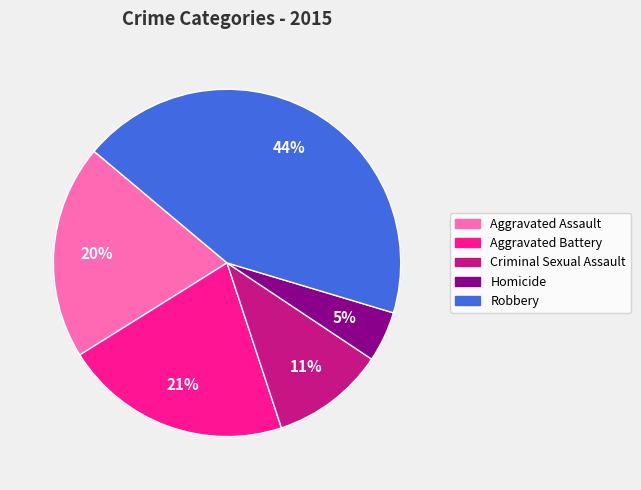

The Robbery slice represents 44% of the pie. True or false?

True